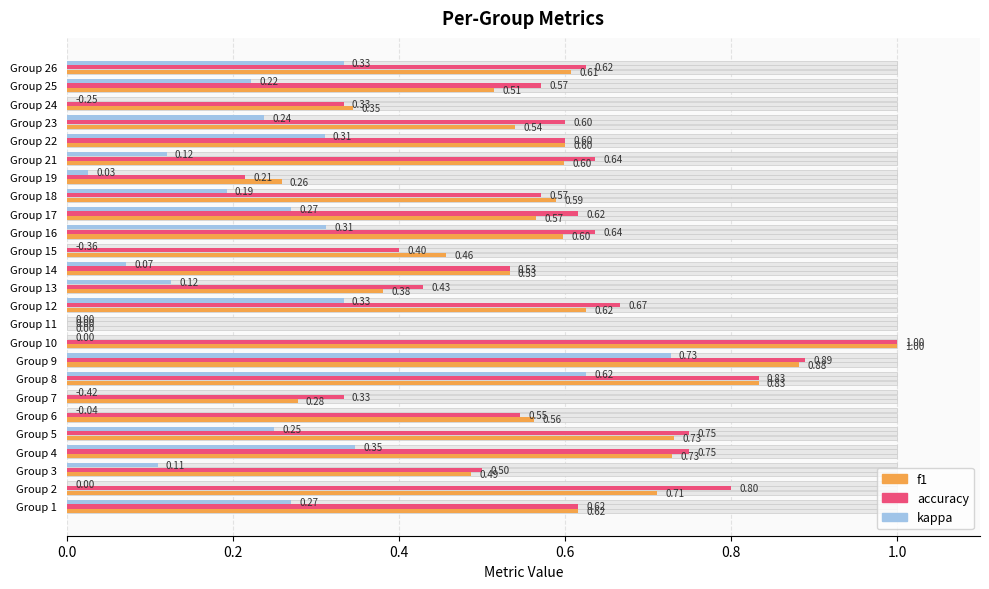

What are all the series names shown in the legend?

kappa, accuracy, f1